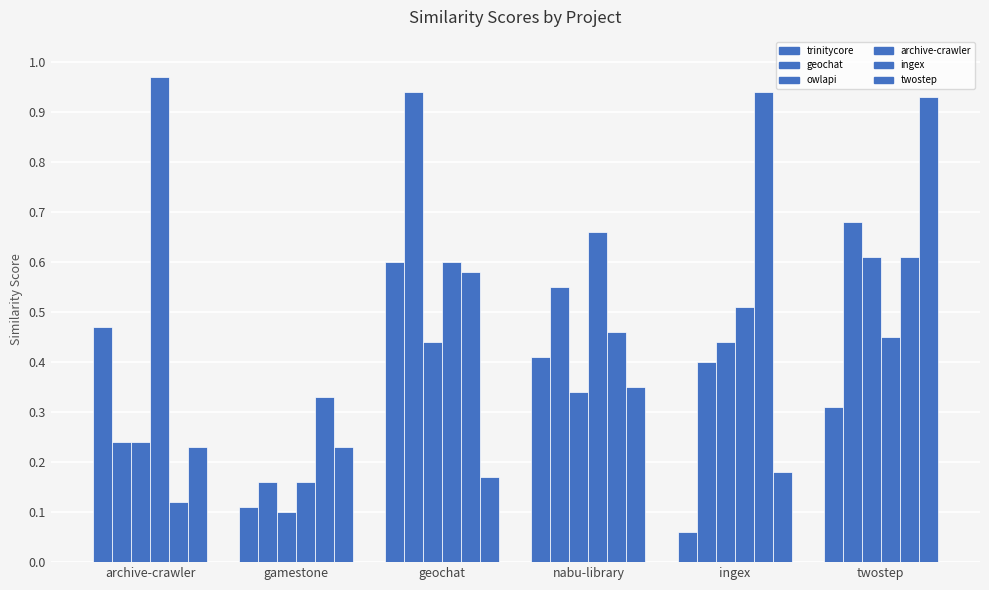

How many groups of bars are there?

6